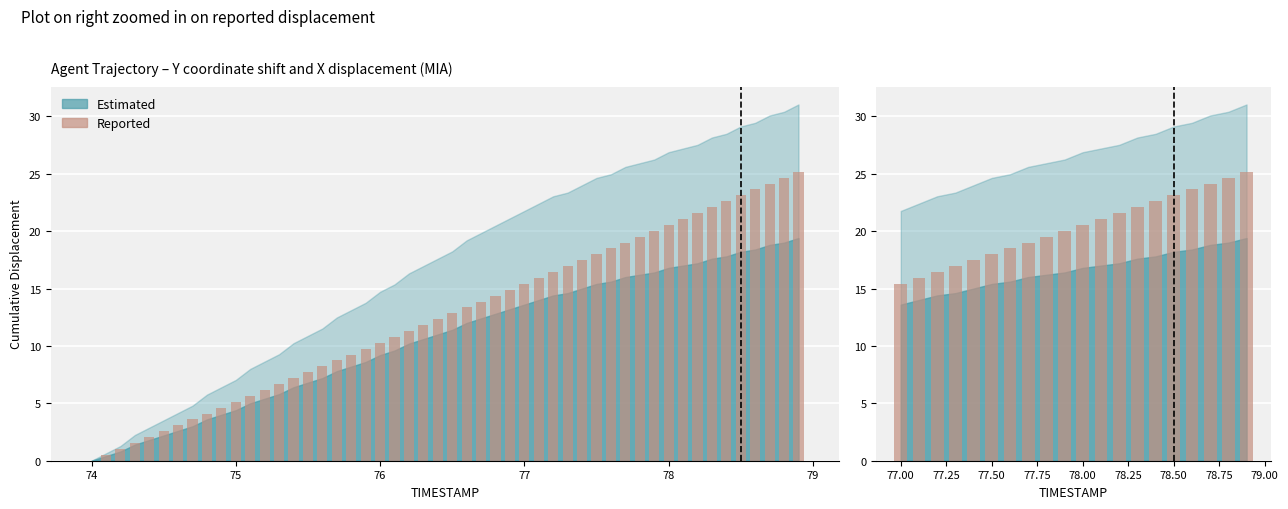

True or false: the data shows 30.3 at 79.

False